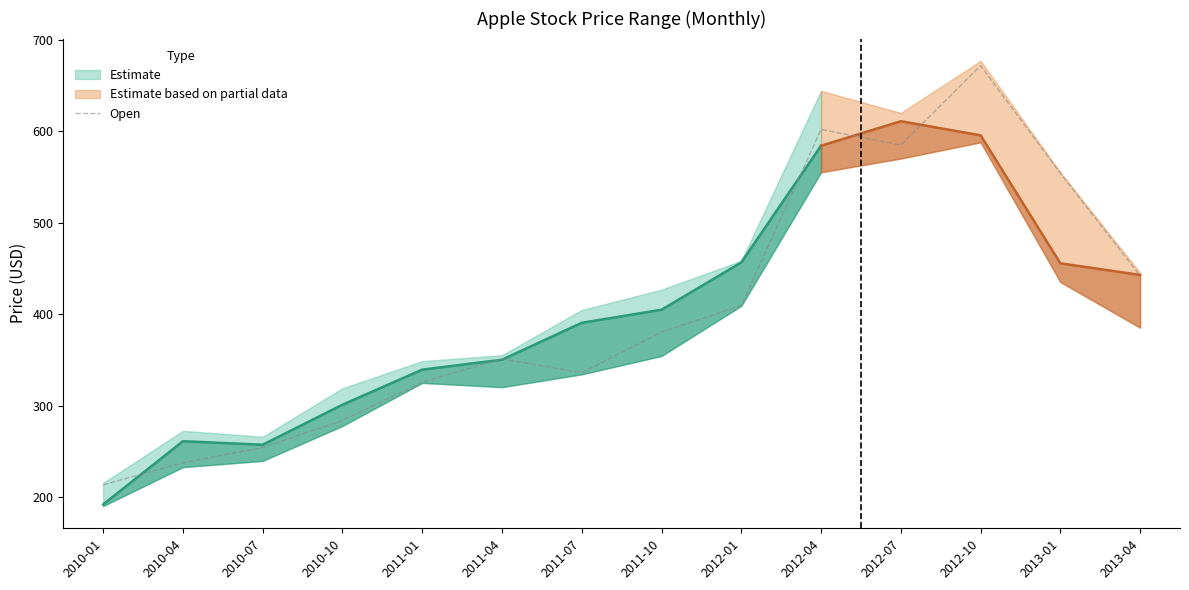

What is the label of the 7th point from the right?

2011-10